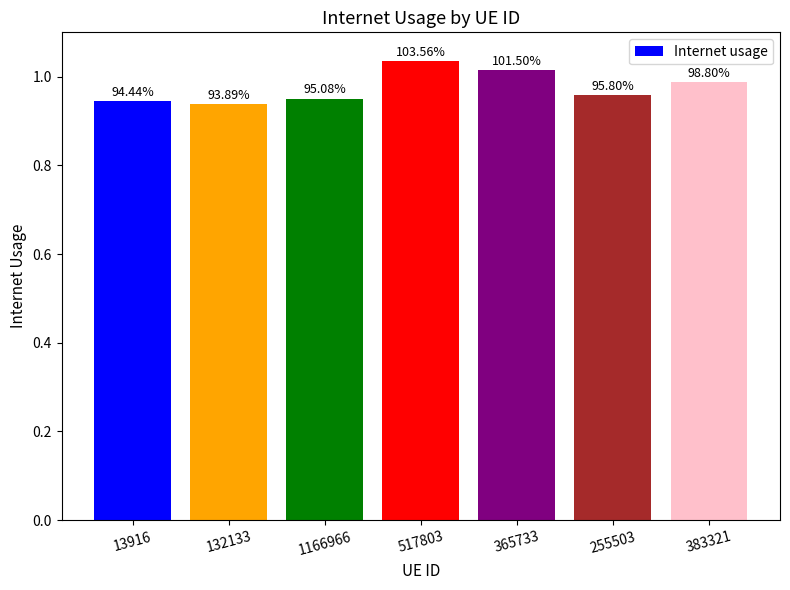

How many bars are there in total?

7